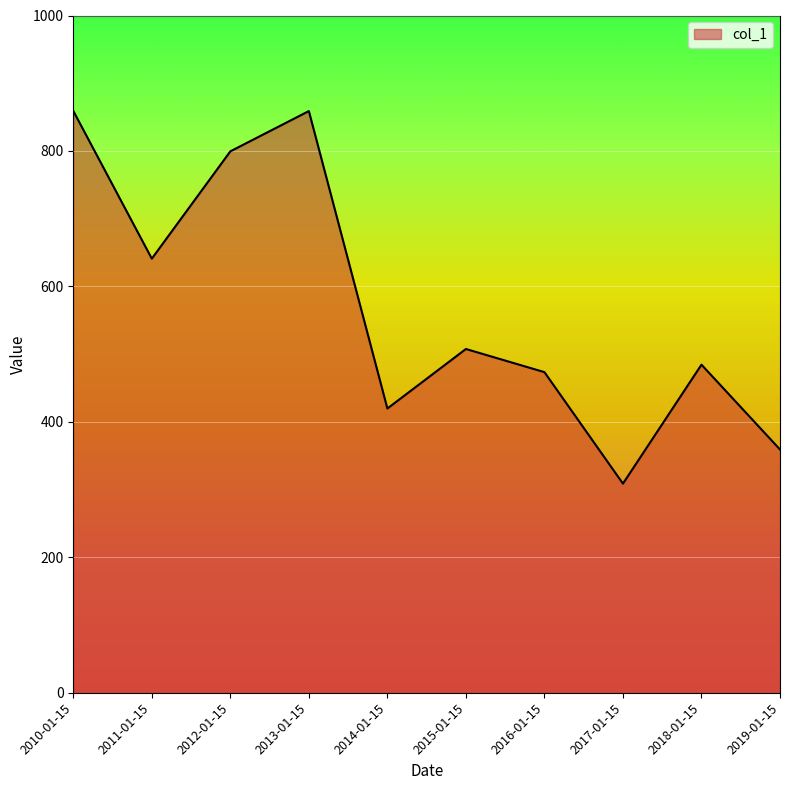

Approximately how many times larger is the value at 2012-01-15 compared to 2018-01-15?

1.7